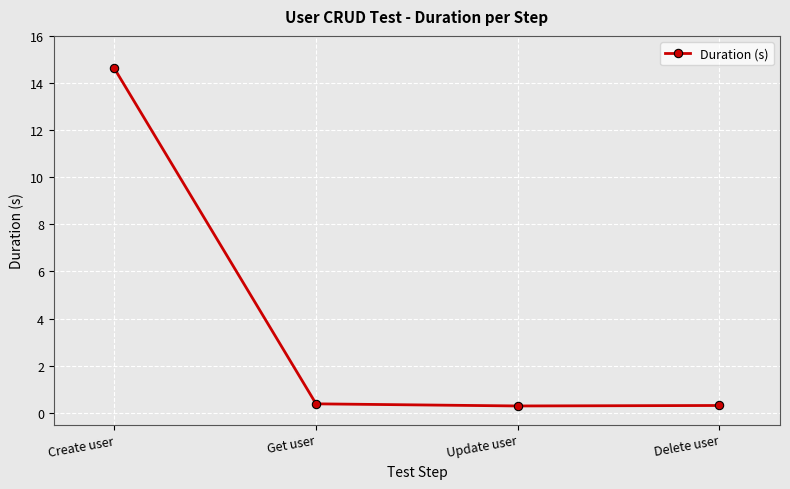

Is this an area chart (filled region under the line)?

No